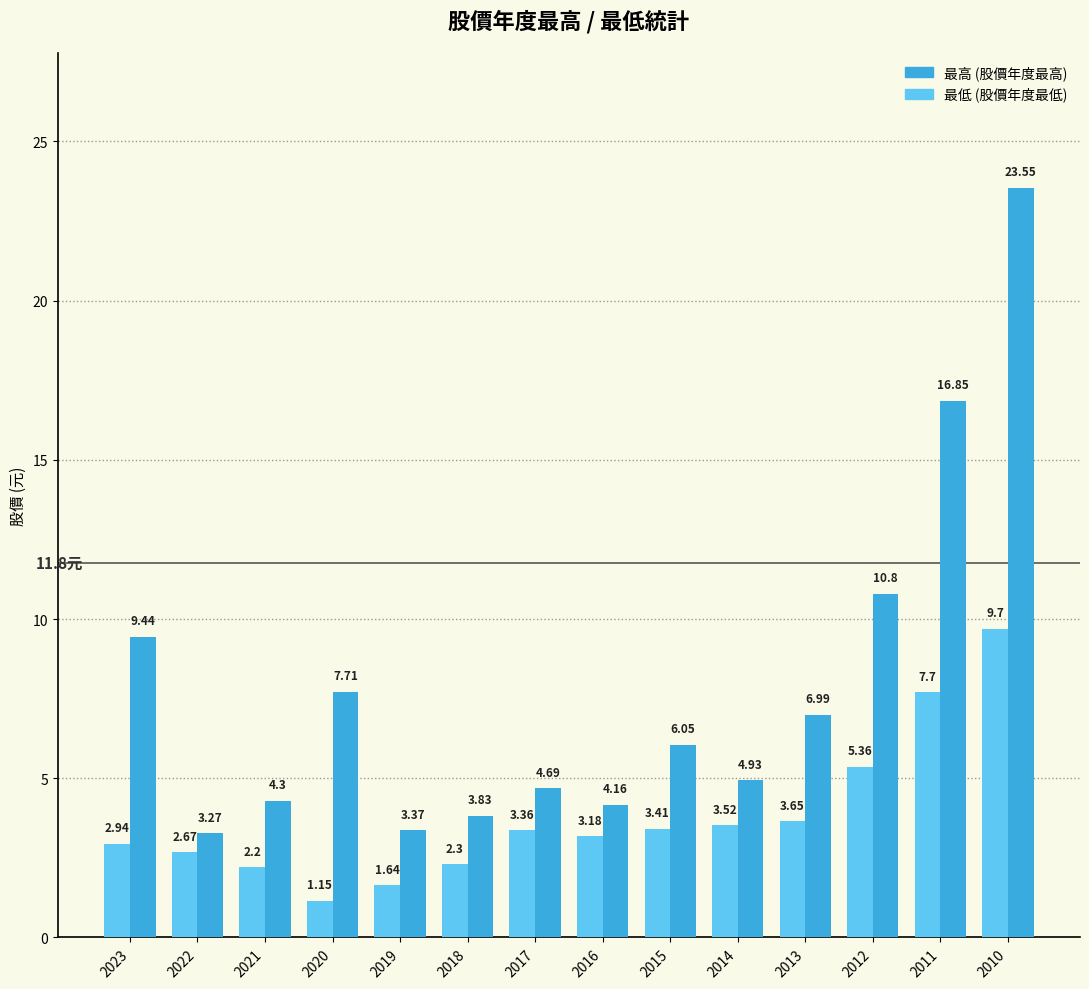

What is the sum of all 最高 (股價年度最高) values?

109.9